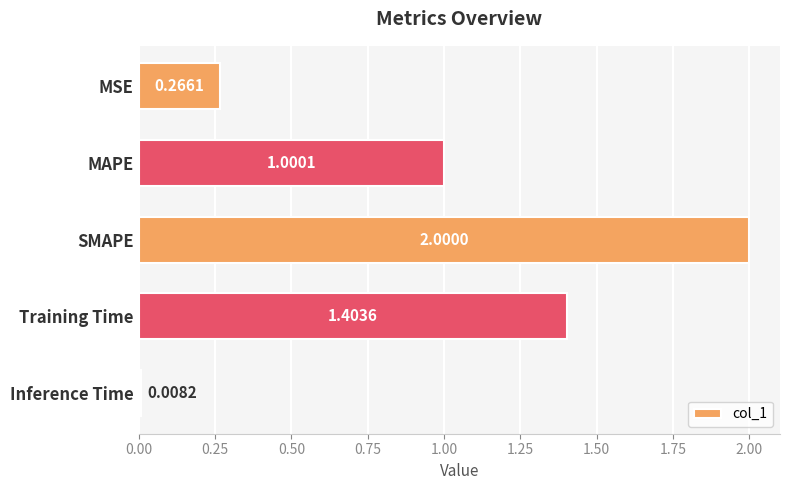

Which category has the lowest value across all series?

Inference Time